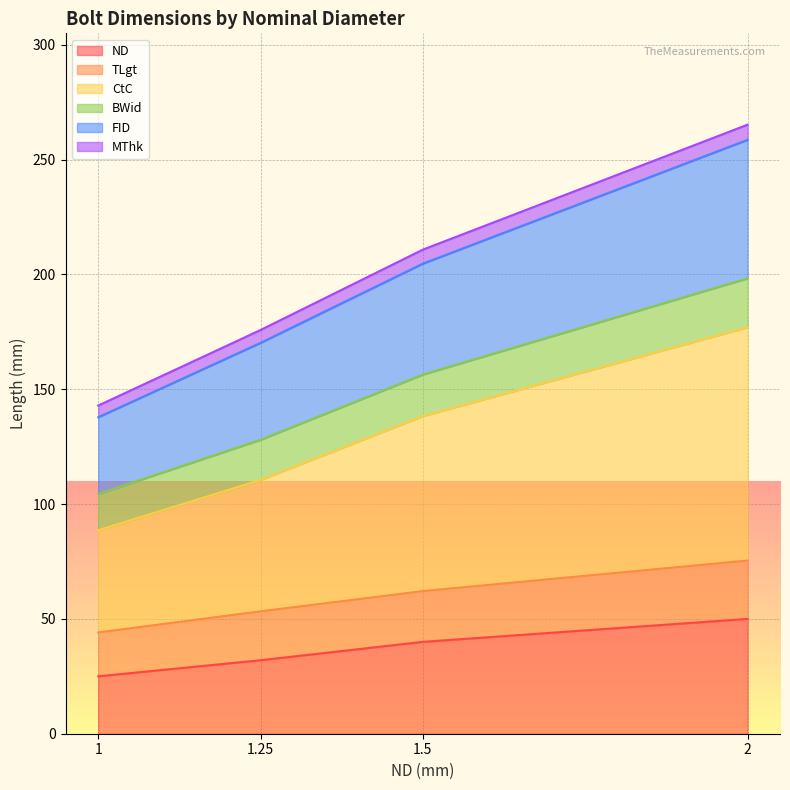

True or false: FID and TLgt cross at least once.

False